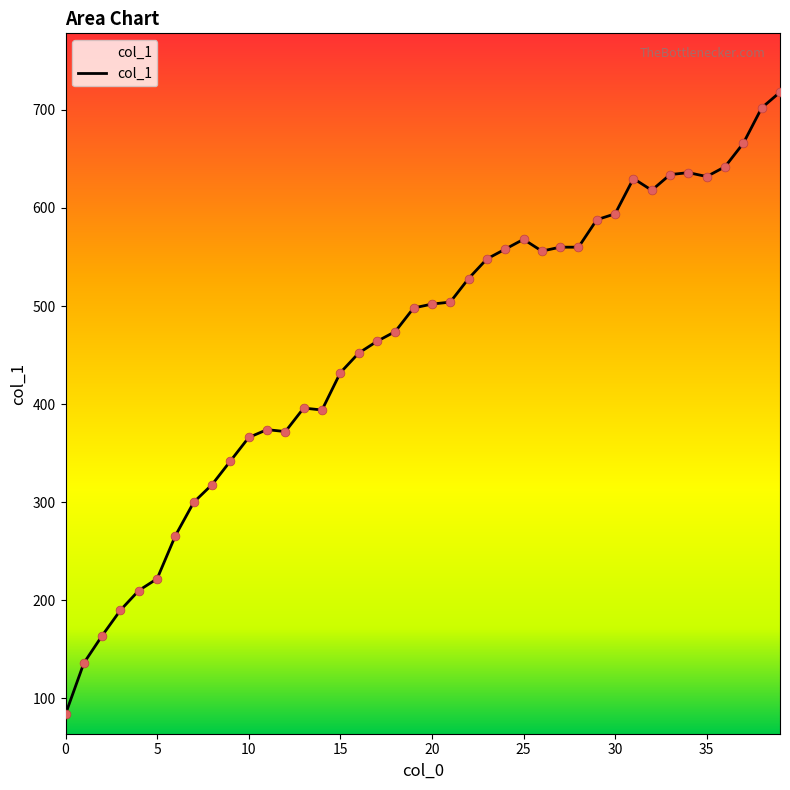

What is the difference between the maximum and minimum values?

634